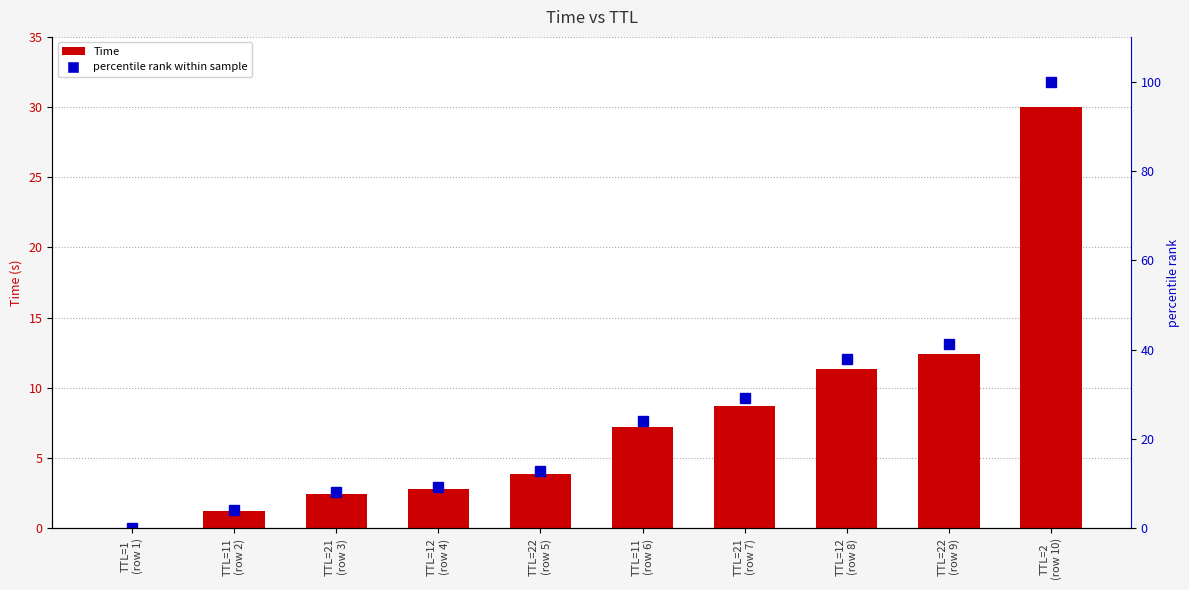

What is the difference between the maximum and minimum values in the percentile rank within sample series?

100.0